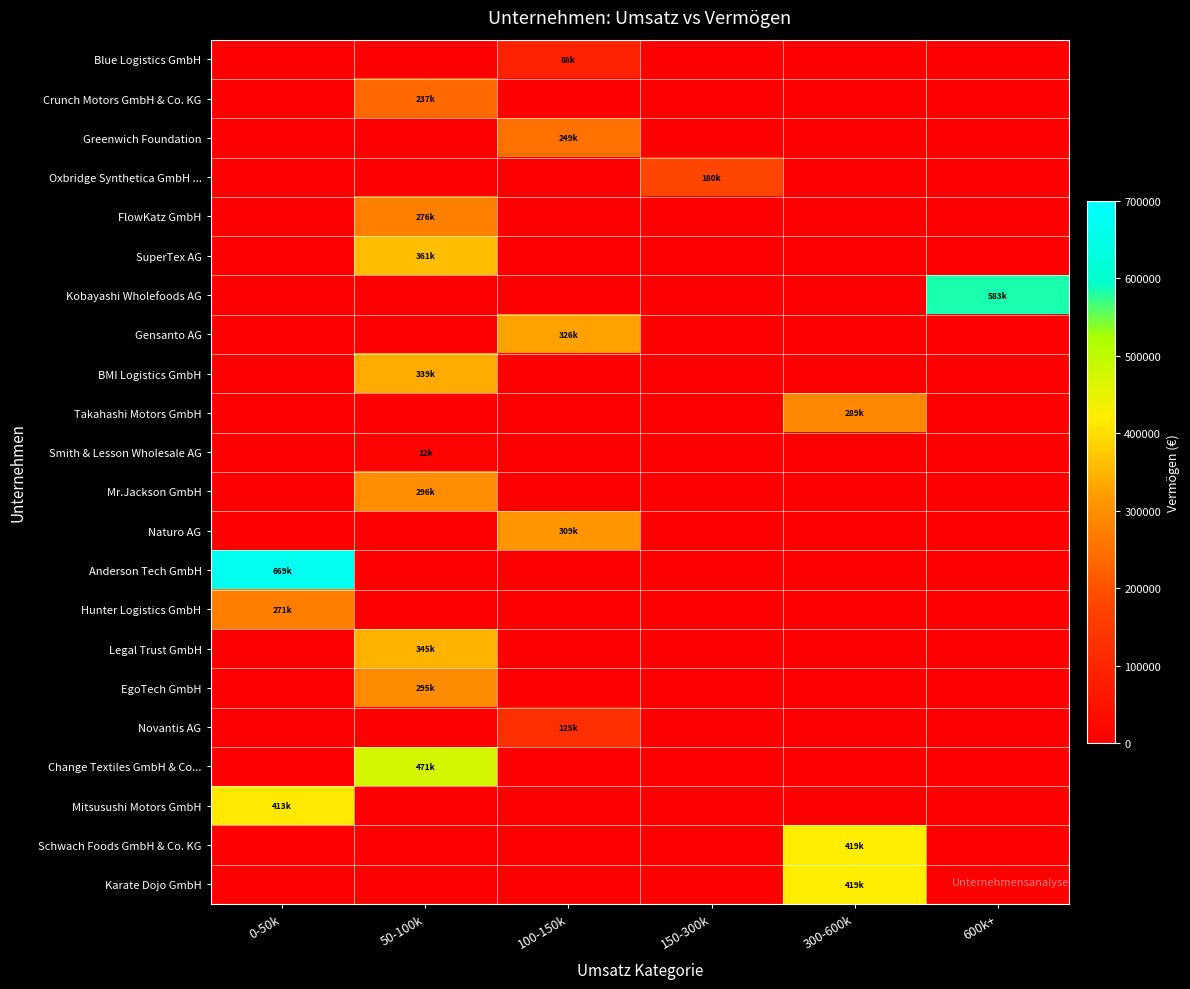

List the series in order of their peak value, highest first.

Anderson Tech GmbH, Kobayashi Wholefoods AG, Change Textiles GmbH & Co..., Schwach Foods GmbH & Co. KG, Karate Dojo GmbH, Mitsusushi Motors GmbH, SuperTex AG, Legal Trust GmbH, BMI Logistics GmbH, Gensanto AG, Naturo AG, Mr.Jackson GmbH, EgoTech GmbH, Takahashi Motors GmbH, FlowKatz GmbH, Hunter Logistics GmbH, Greenwich Foundation, Crunch Motors GmbH & Co. KG, Oxbridge Synthetica GmbH ..., Novantis AG, Blue Logistics GmbH, Smith & Lesson Wholesale AG